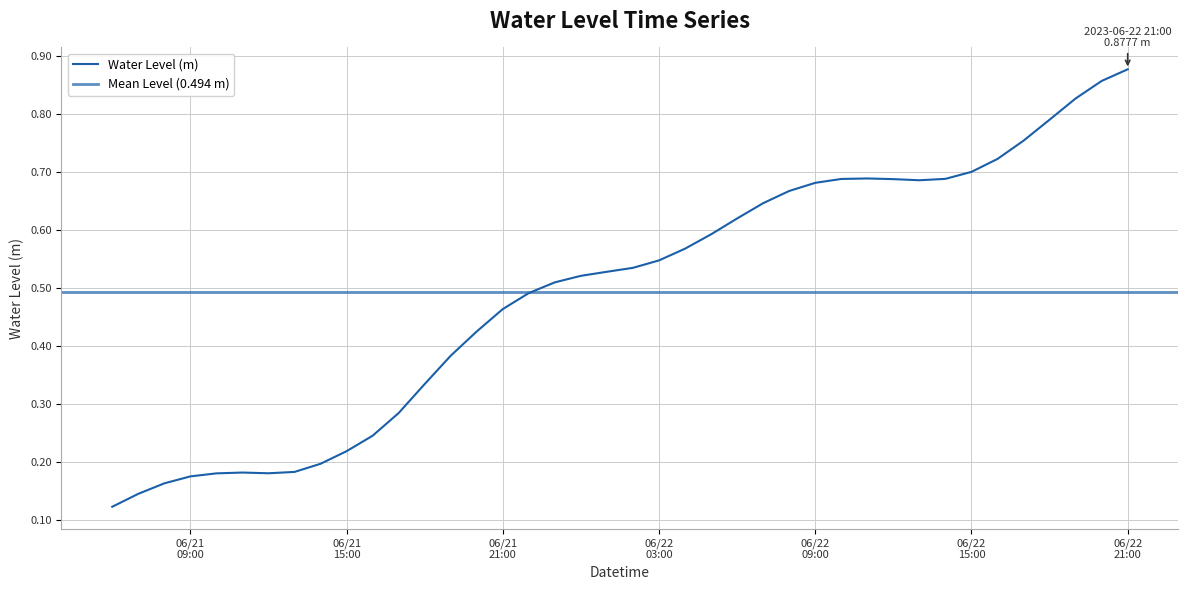

True or false: the data shows 0.7 at 2023-06-22 16:00:00.

True